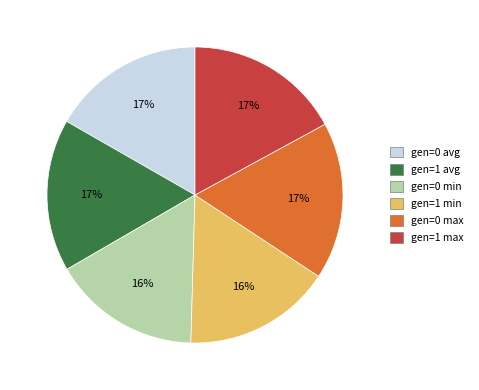

Does gen=1 min account for over 50% of the chart?

No